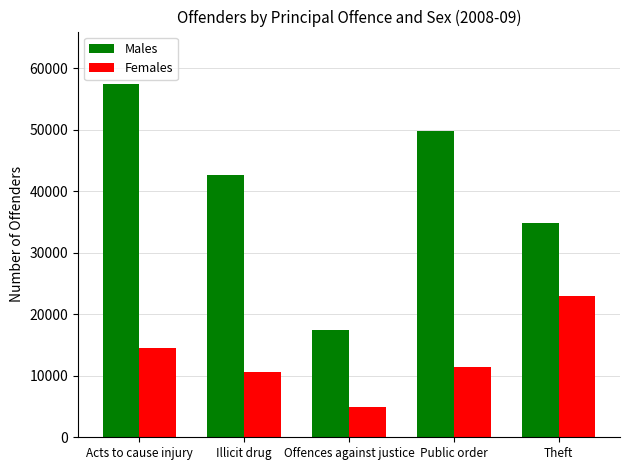

What is the average value of the Males series?

40430